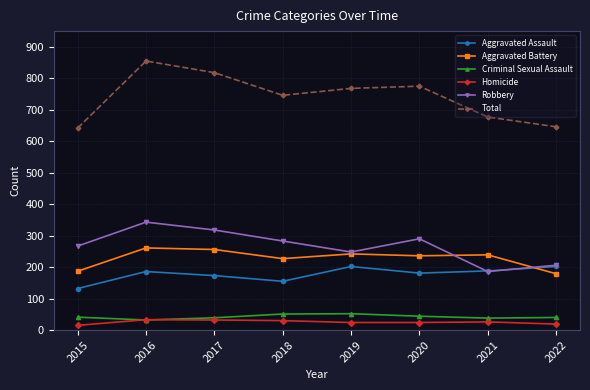

True or false: Total and Aggravated Assault cross at least once.

False